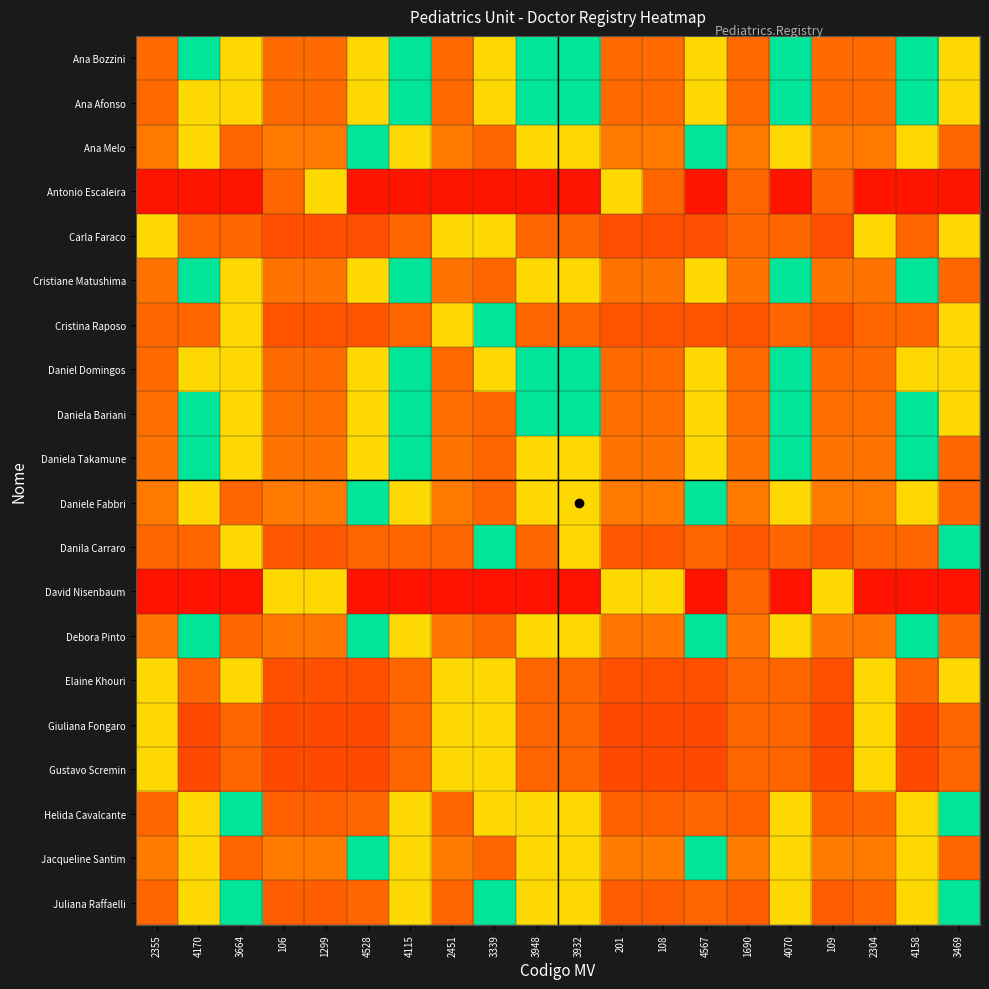

At how many categories does at least one series exceed 0?

20